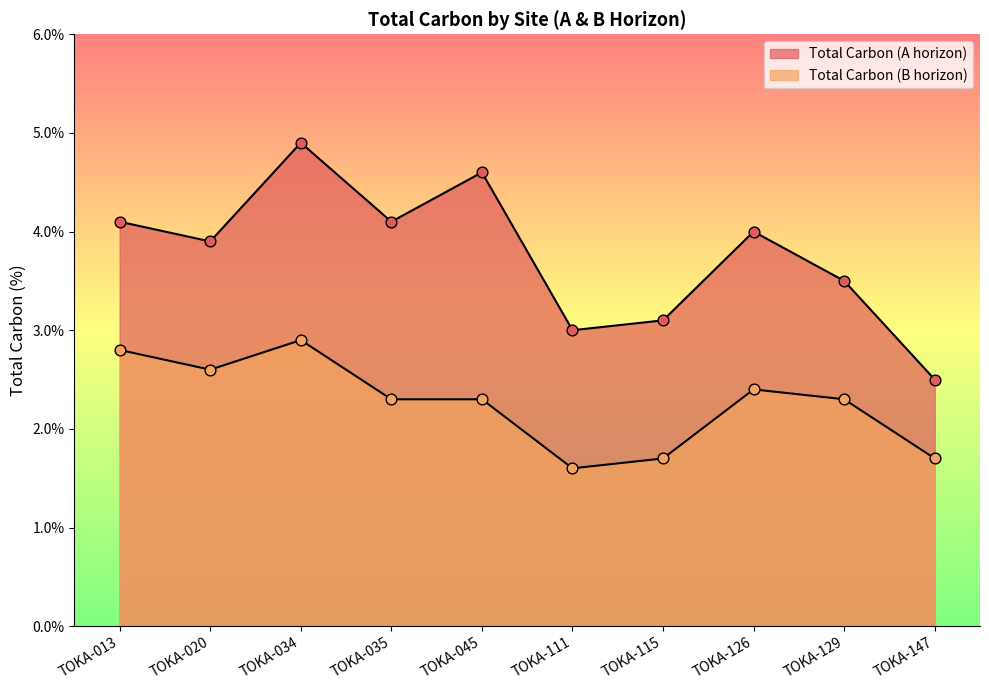

At how many categories does at least one series exceed 4?

4